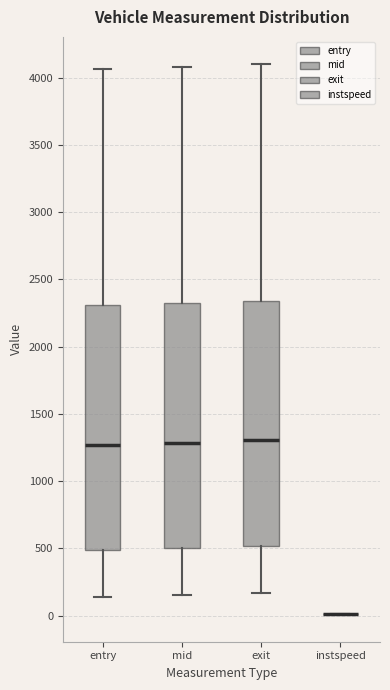

Reading left to right, transcribe this box plot: for each box, give where its median line is, the range the box spans, and where its two whiskers end, as read against the y-axis. The values are not printed on the chart, so give them approximately, as read against the axis.

entry: median 1250, box 500 to 2300, whiskers 150 to 4050
mid: median 1300, box 500 to 2300, whiskers 150 to 4100
exit: median 1300, box 500 to 2350, whiskers 150 to 4100
instspeed: box collapsed to a line at 0, whiskers 0 to 0